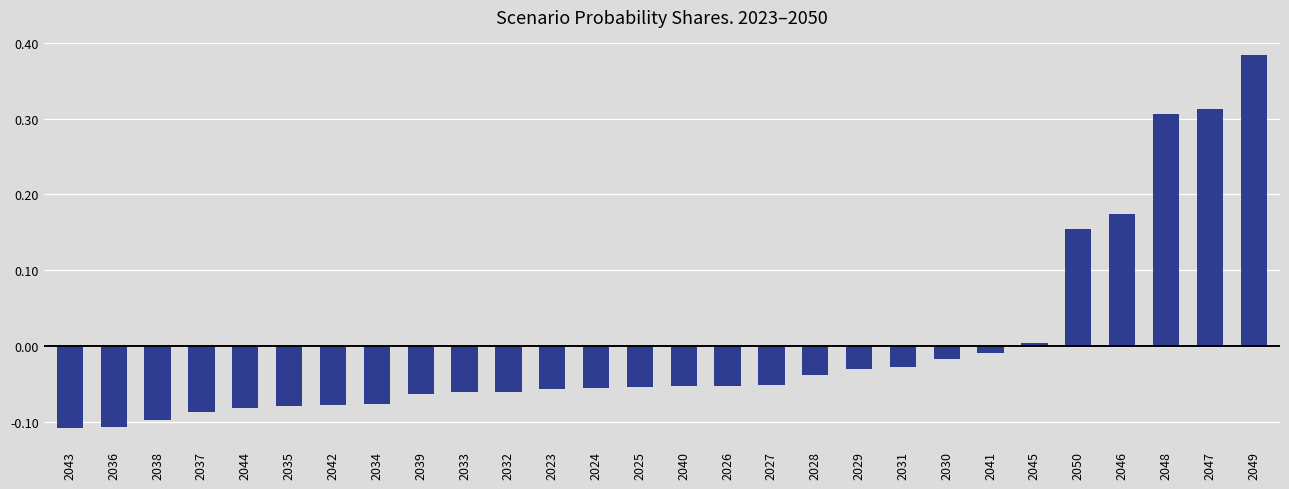

What is the difference between the maximum and minimum values?

0.5